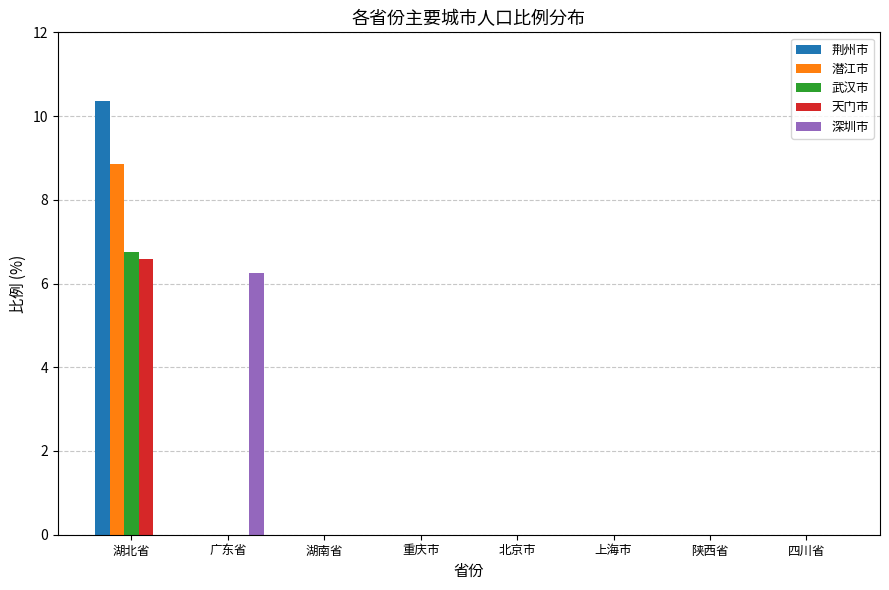

How many data points does each series have?

8